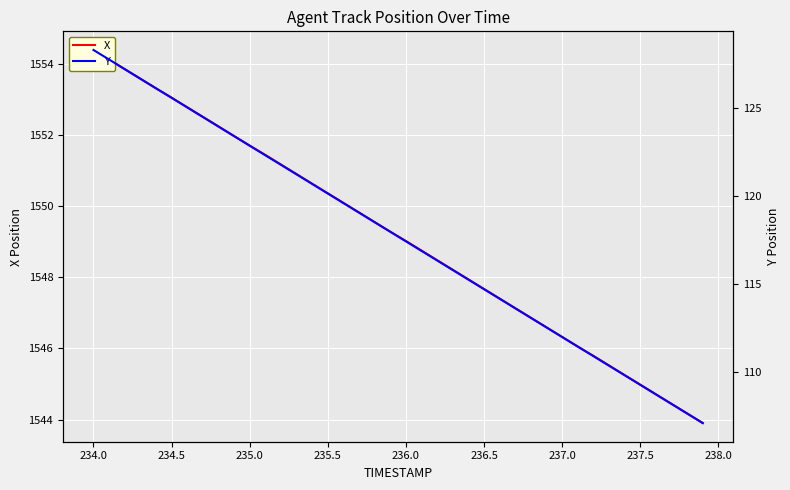

Which series has the largest range (max minus min)?

Y